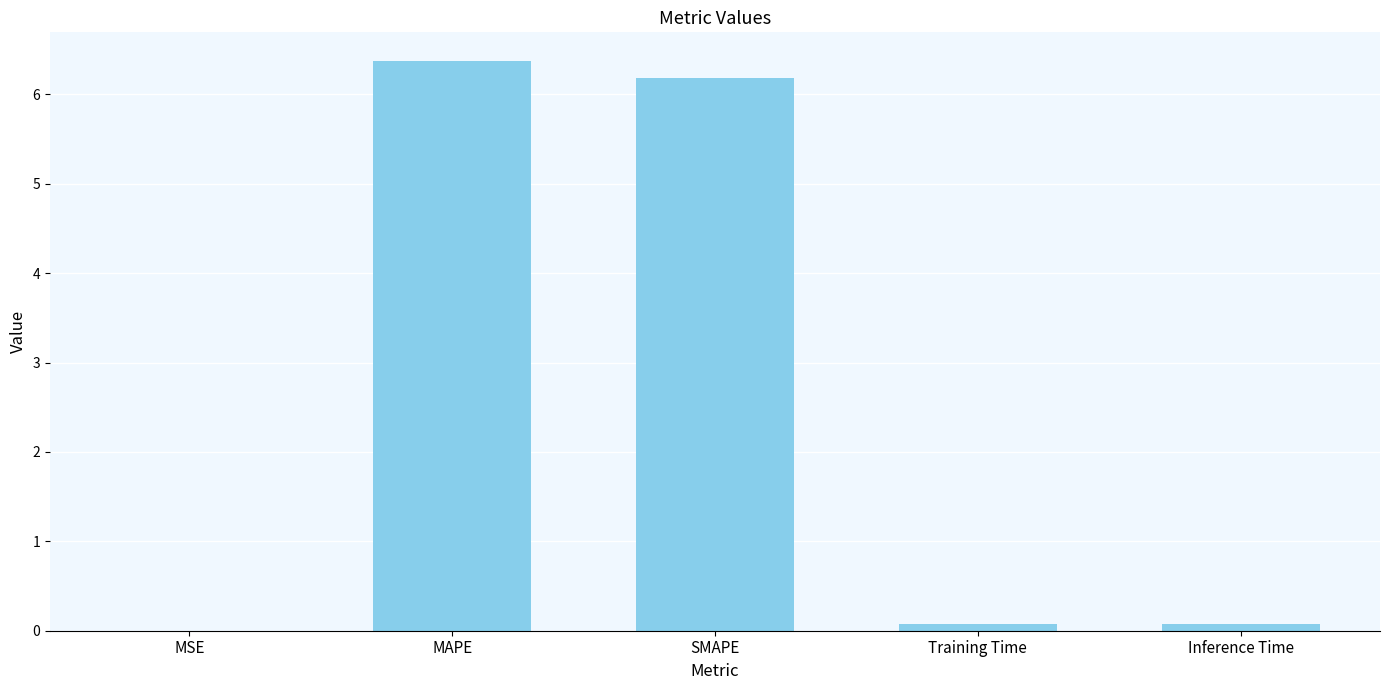

Which label corresponds to the largest value in the chart?

MAPE